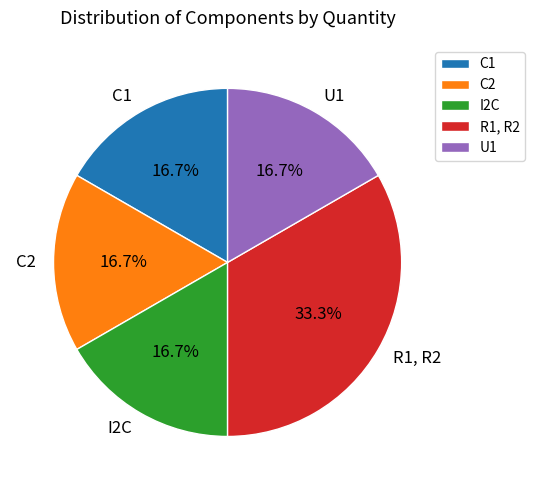

Is there a majority slice in this chart?

No